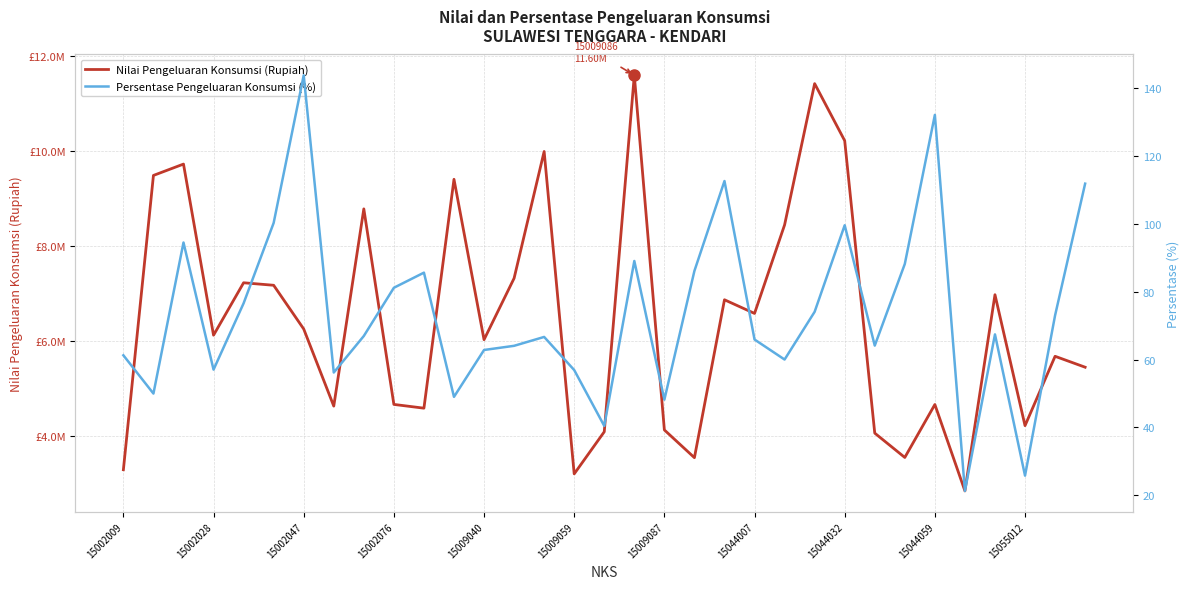

Which category has the lowest value in the Nilai Pengeluaran Konsumsi (Rupiah) series?

28